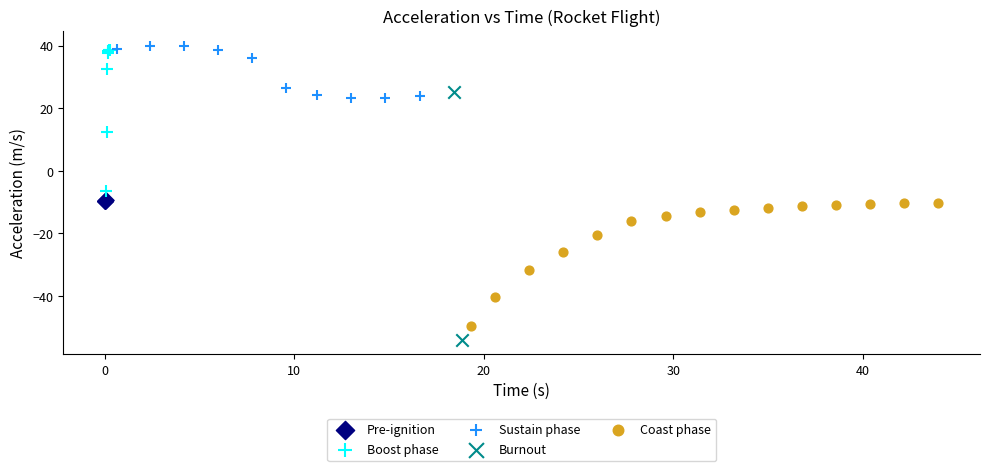

Which series contains the lowest Y value?

Burnout